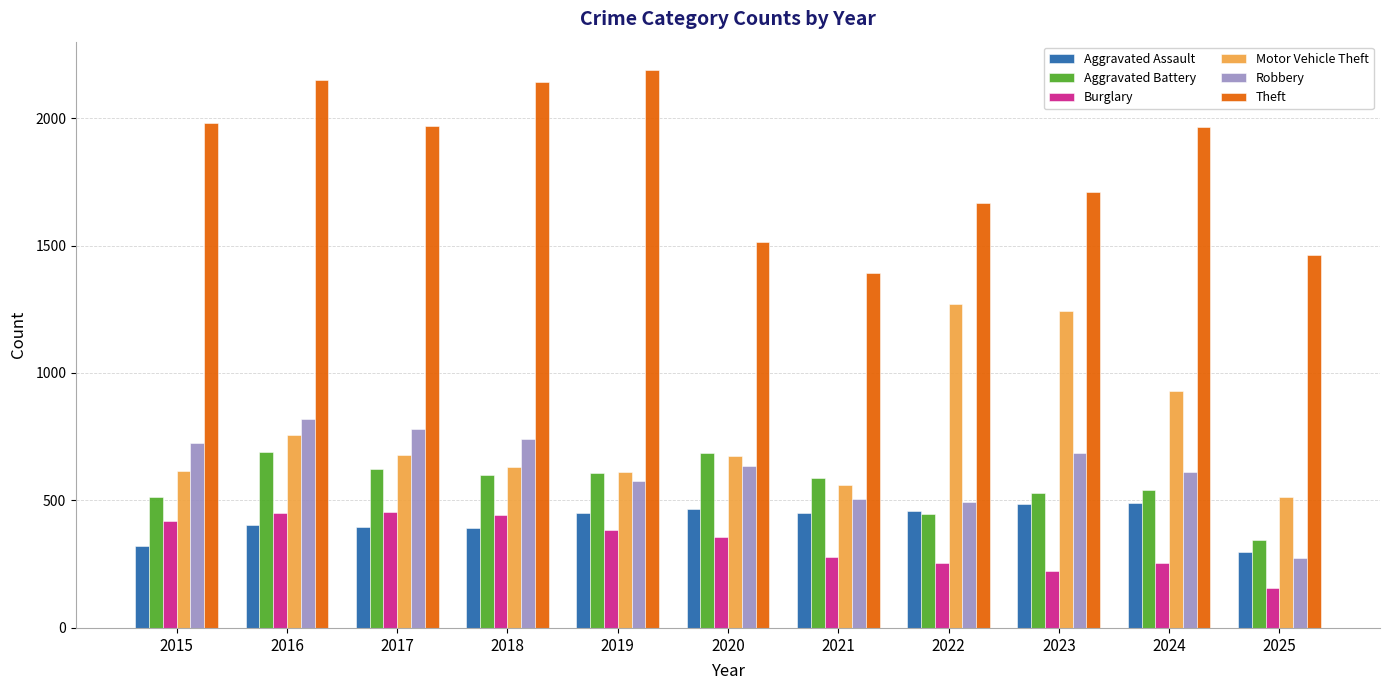

Which series changed the most between 2021 and 2024?

Theft